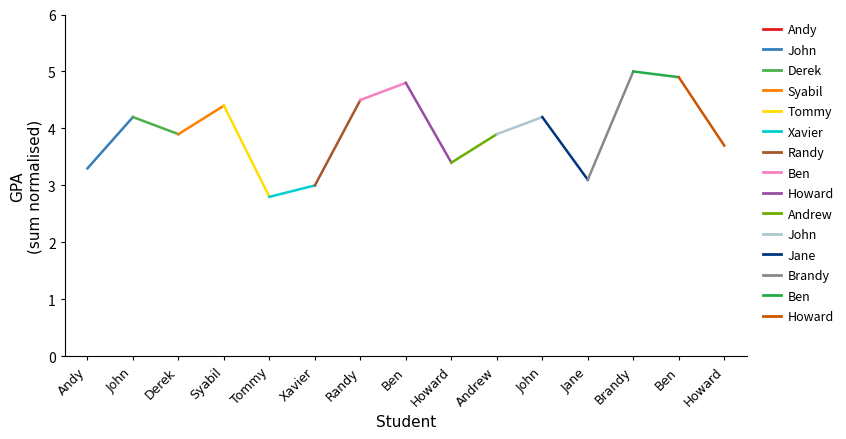

What is the change in value from Jane to Brandy?

+1.9